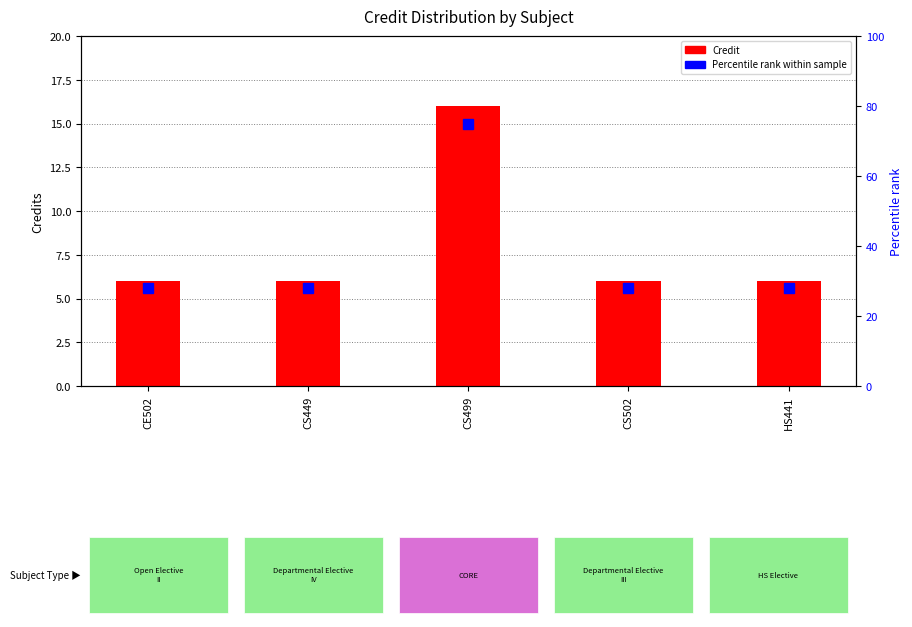

List the series in order of their overall mean, lowest first.

Credit, Percentile rank within sample